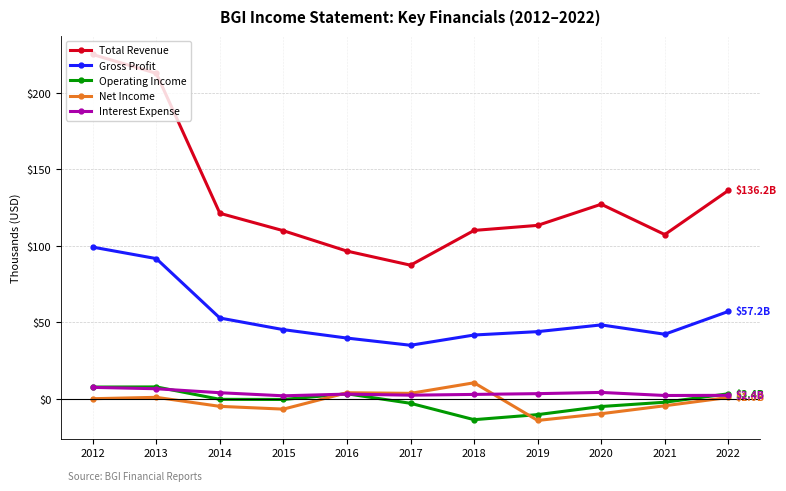

The value of Total Revenue at 2012 is 225.0. True or false?

True